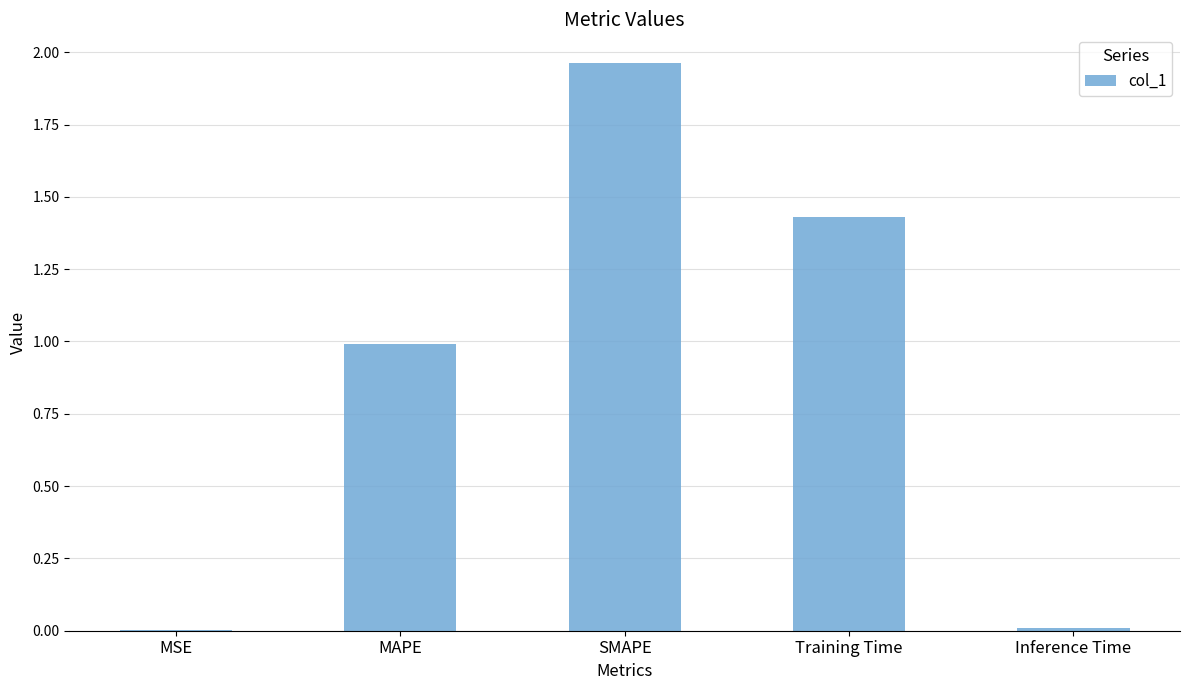

What is the sum of the values at MAPE and SMAPE?

3.0